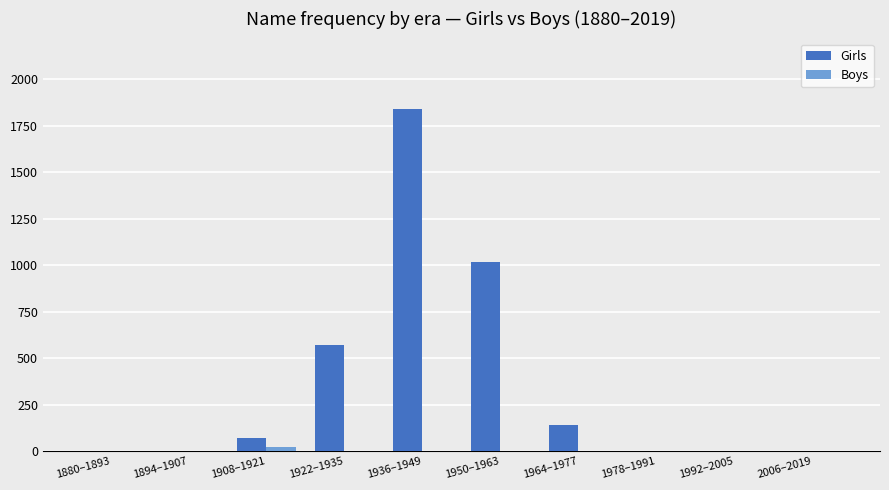

Count the number of data series in this chart.

2